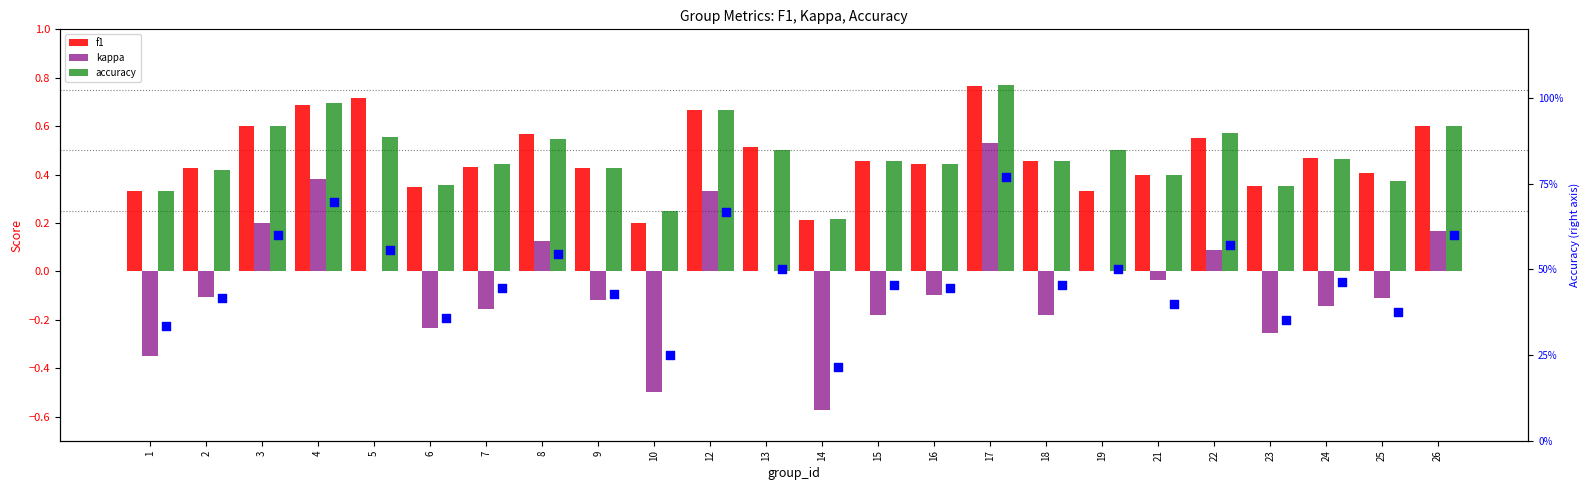

Which series reaches the maximum Y coordinate?

accuracy